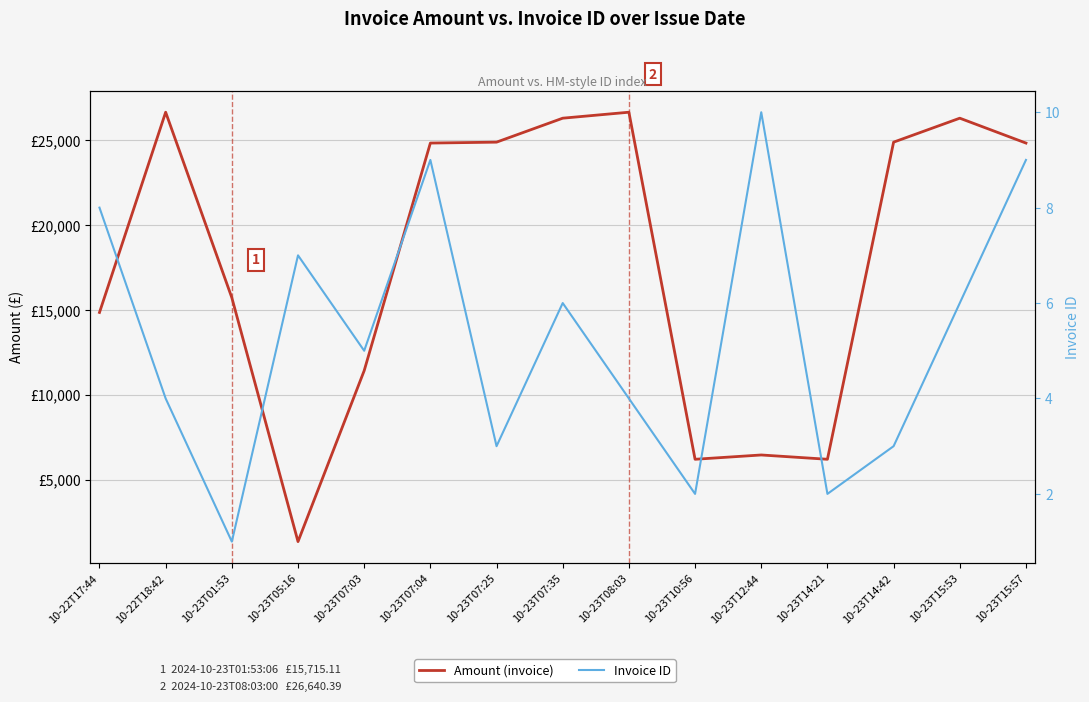

Which has a higher value, 10-23T15:53 or 10-22T18:42?

10-22T18:42